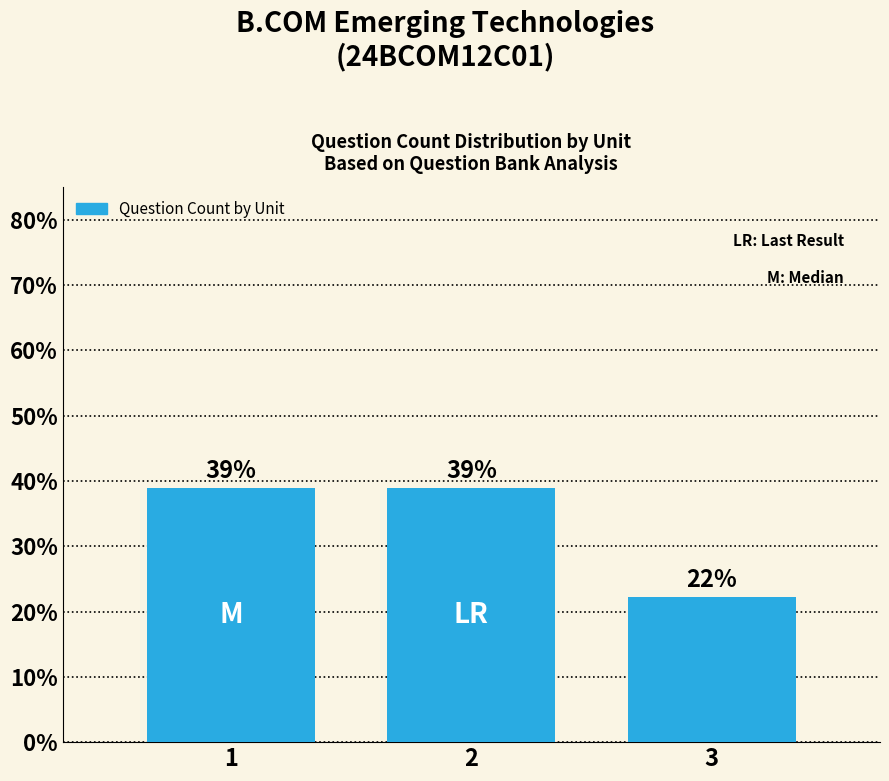

What is the sum of all values?

100.0